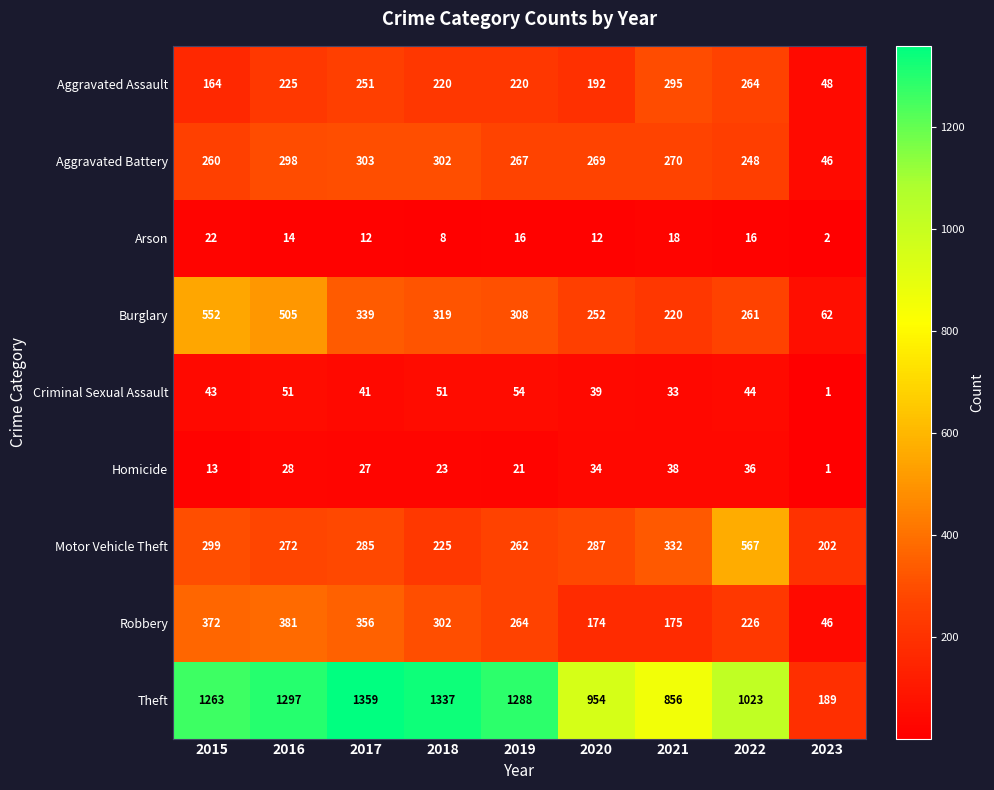

Which series has the largest total across all categories?

Theft